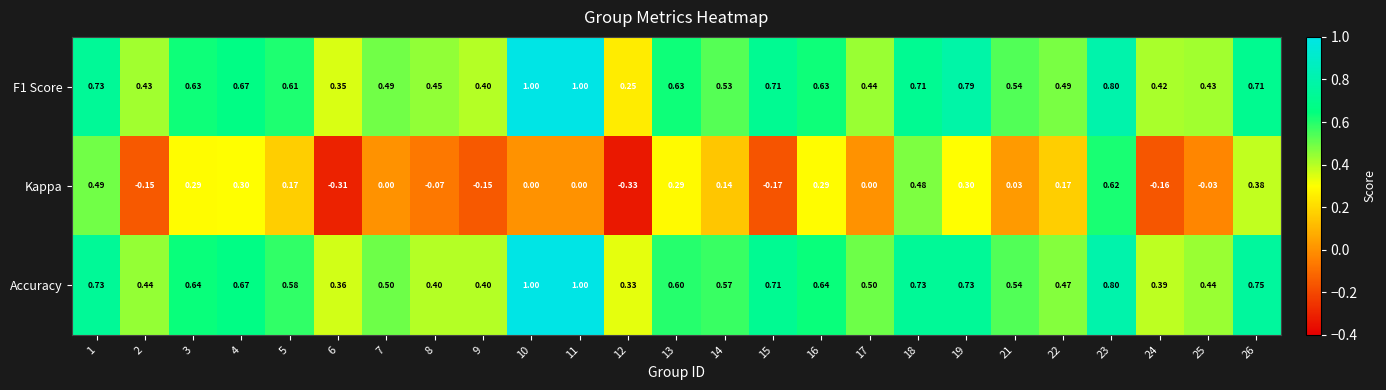

At 13, list the series in order from largest to smallest.

F1 Score, Accuracy, Kappa